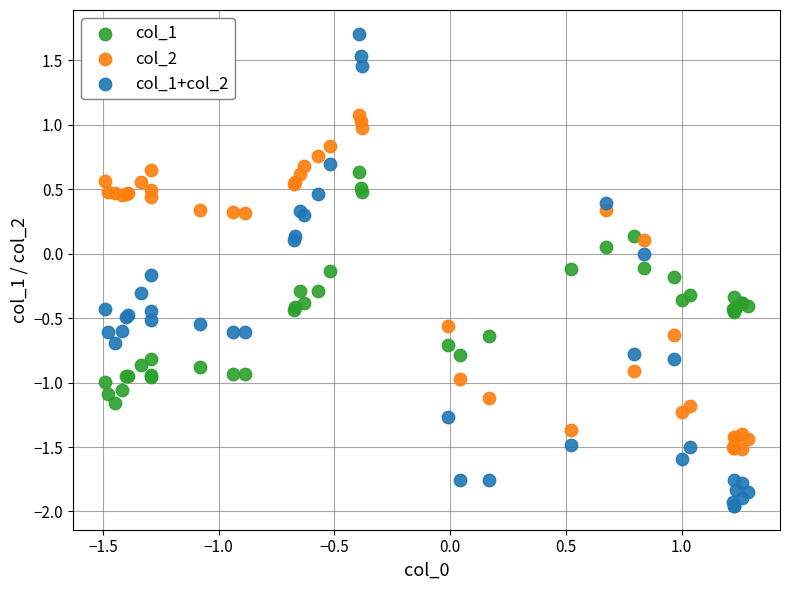

Which series contains the lowest Y value?

col_1+col_2